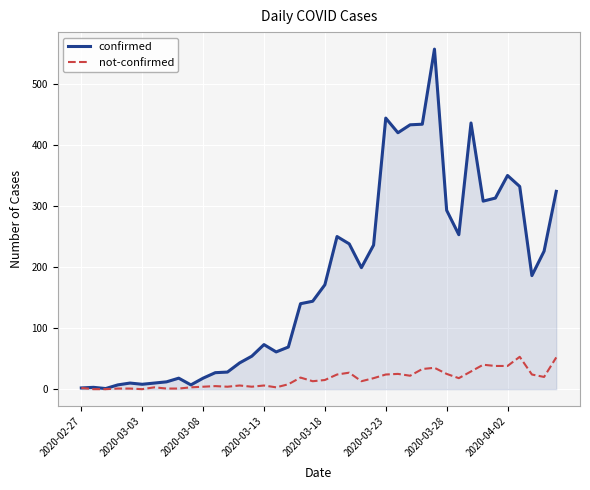

What are all the series names shown in the legend?

confirmed, not-confirmed